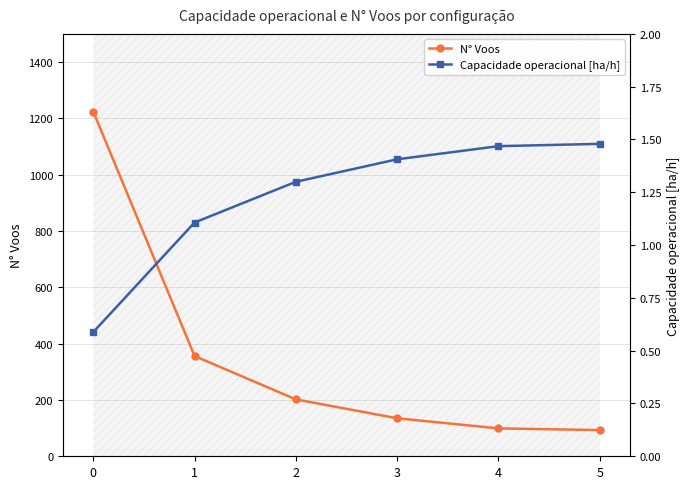

True or false: N° Voos and Capacidade operacional [ha/h] cross at least once.

False